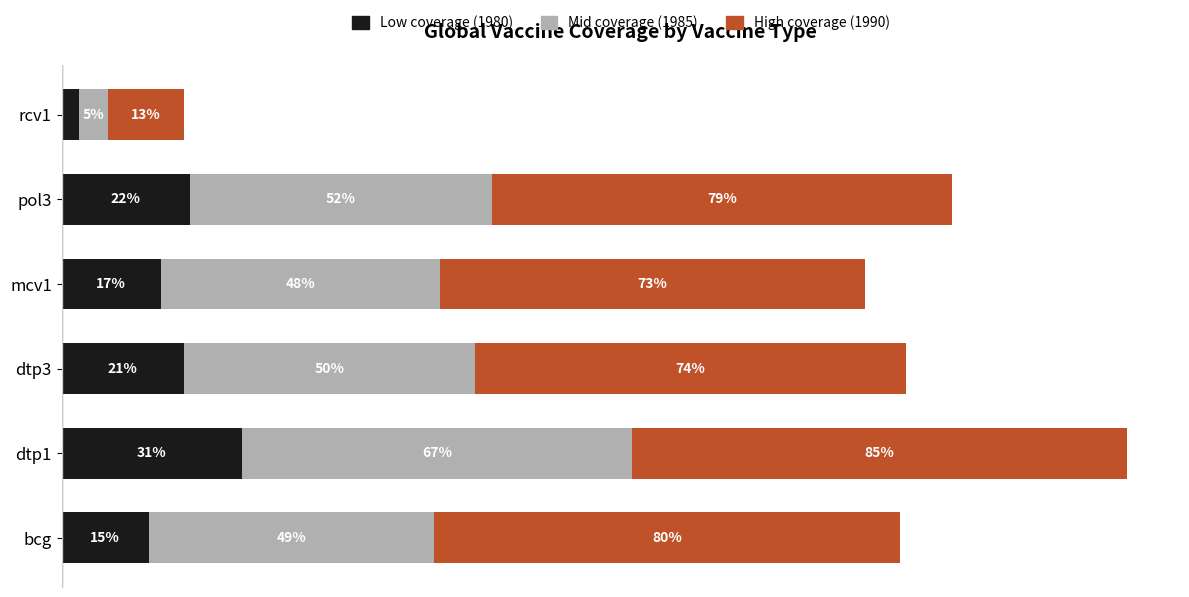

What are all the series names shown in the legend?

Low coverage (1980), Mid coverage (1985), High coverage (1990)